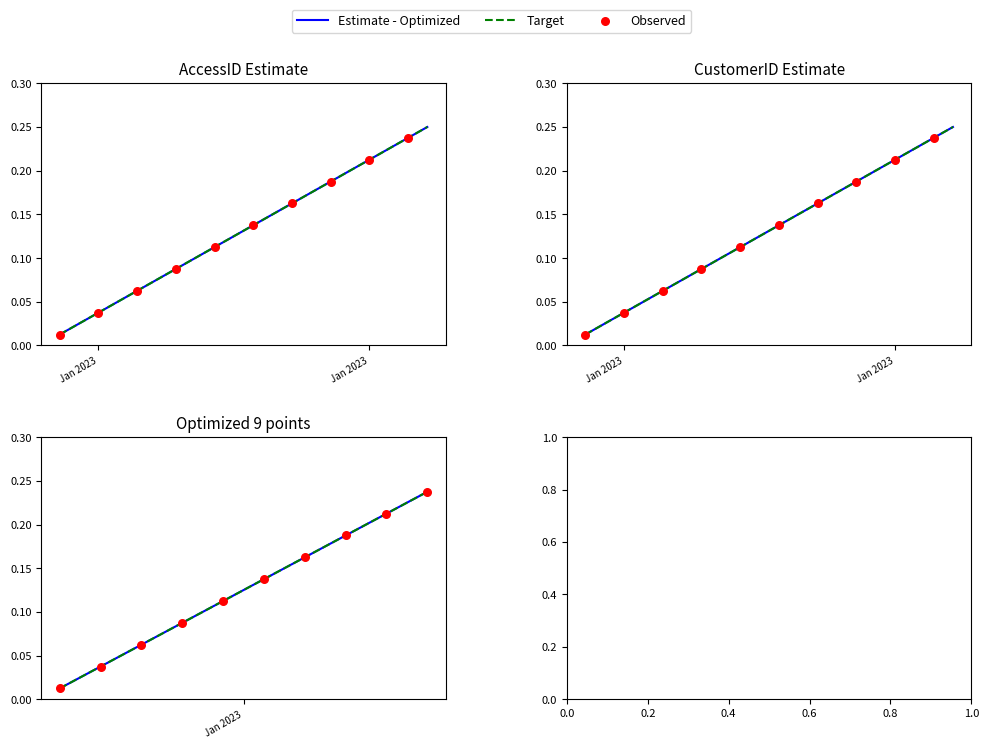

Which series has the largest total across all categories?

Estimate - Optimized